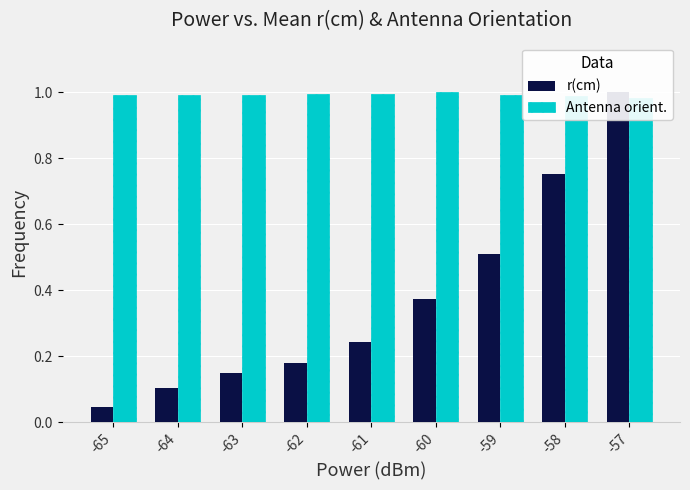

What is the average value of the r(cm) series?

0.4